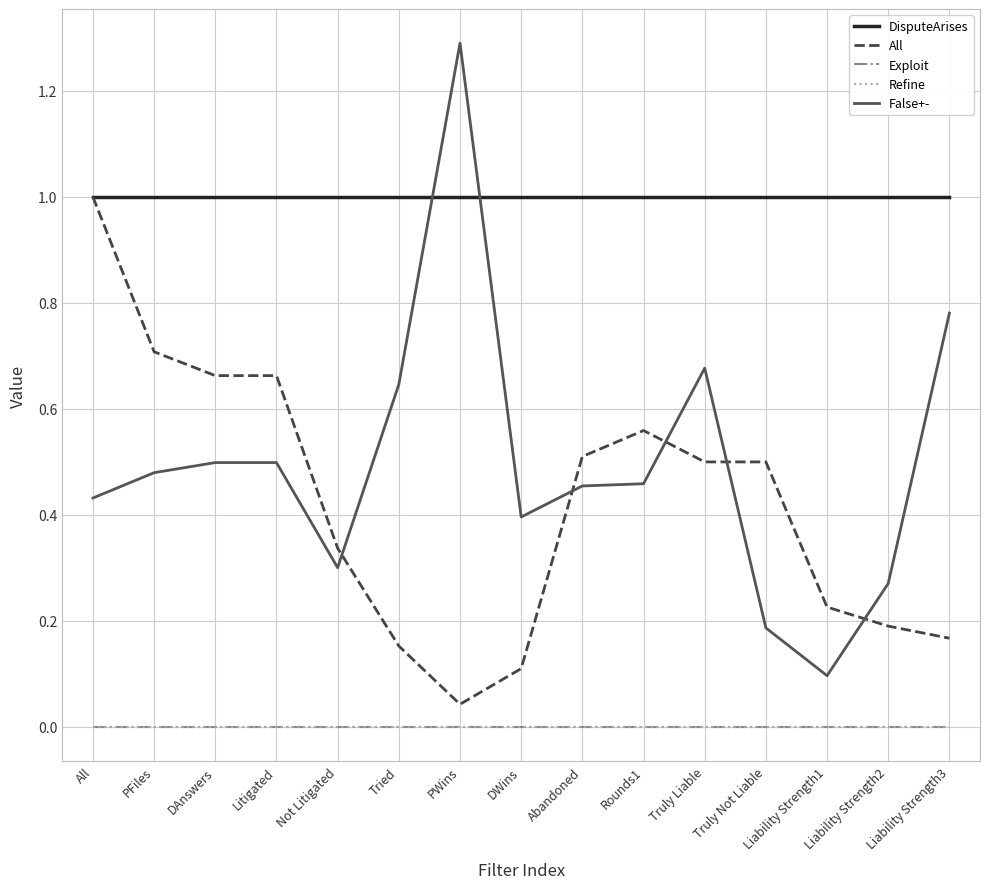

Reading left to right, list all the values displayed in this chart.

DisputeArises: 1.0	1.0	1.0	1.0	1.0	1.0	1.0	1.0	1.0	1.0	1.0	1.0	1.0	1.0	1.0
All: 1.0	0.7	0.7	0.7	0.3	0.2	0.0	0.1	0.5	0.6	0.5	0.5	0.2	0.2	0.2
Exploit: 0.0	0.0	0.0	0.0	0.0	0.0	0.0	0.0	0.0	0.0	0.0	0.0	0.0	0.0	0.0
Refine: 0.0	0.0	0.0	0.0	0.0	0.0	0.0	0.0	0.0	0.0	0.0	0.0	0.0	0.0	0.0
False+-: 0.4	0.5	0.5	0.5	0.3	0.6	1.3	0.4	0.5	0.5	0.7	0.2	0.1	0.3	0.8